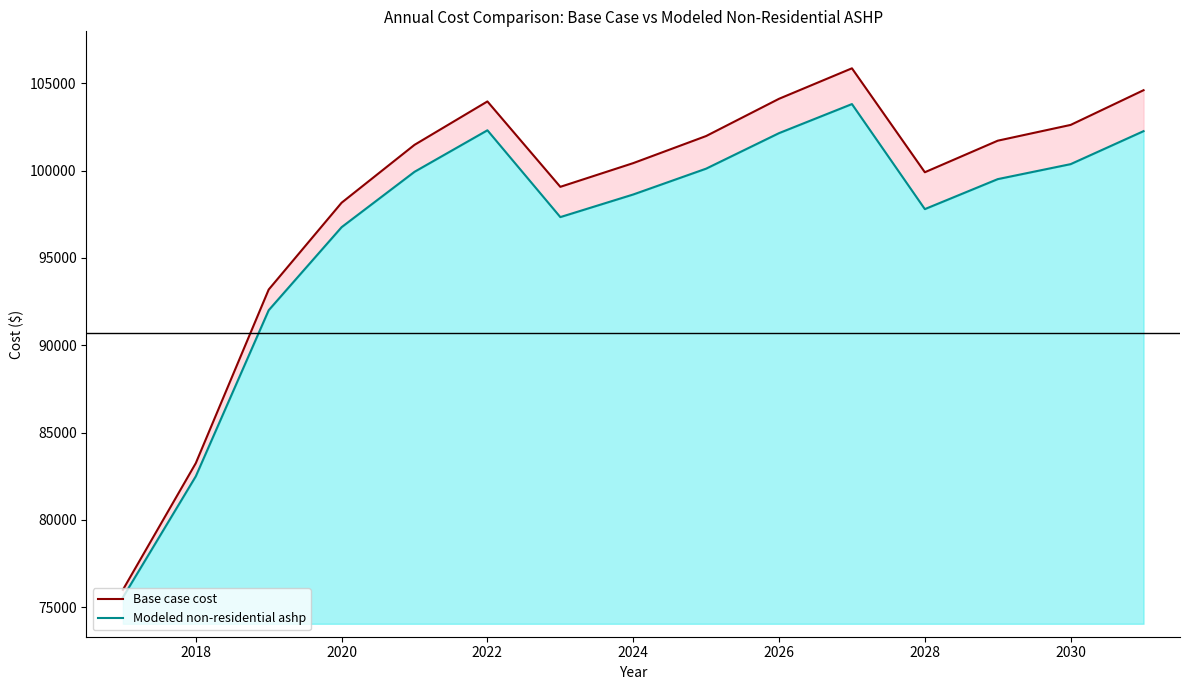

At which label is Modeled non-residential ashp closest to 89685?

2020